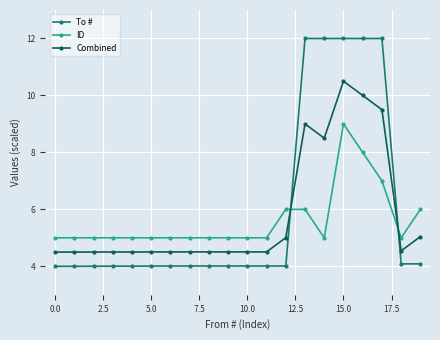

How many lines are shown in the chart?

3